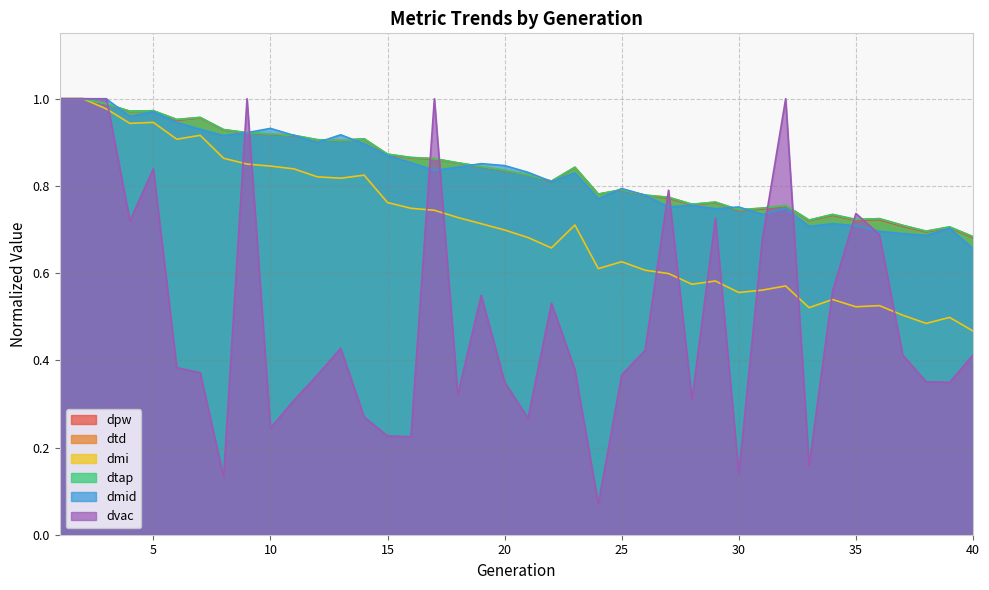

List the series in order of their peak value, highest first.

dpw, dtd, dmi, dtap, dmid, dvac